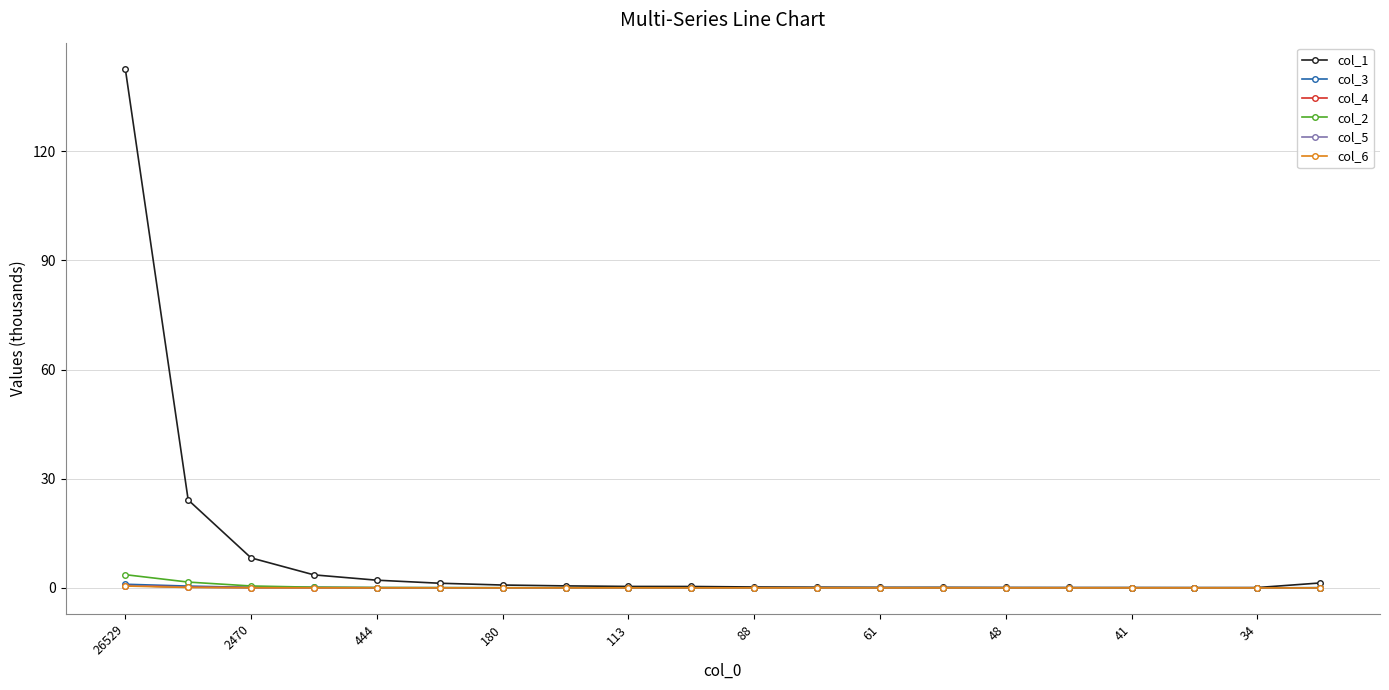

Does the chart display data point markers on the line(s)?

Yes